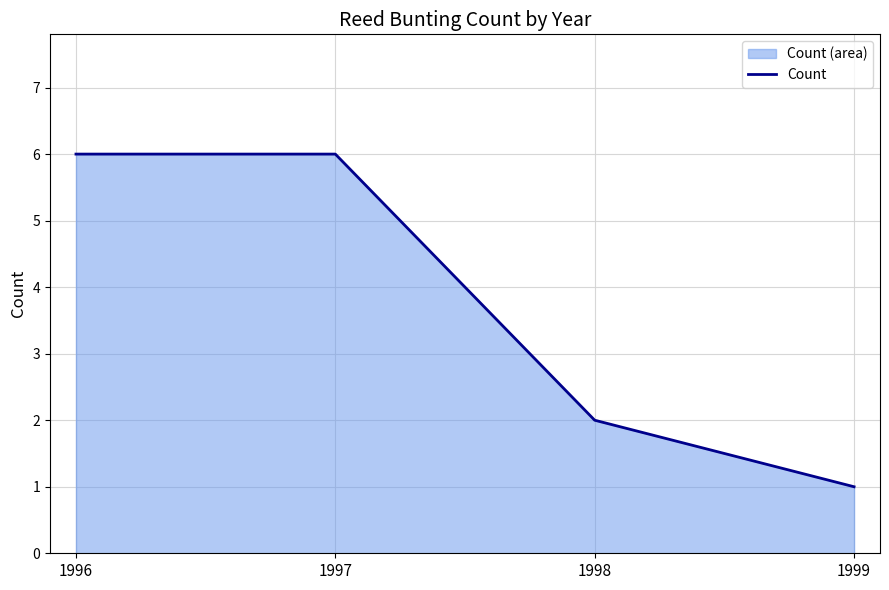

True or false: the data has more than 0 interior local peaks.

False